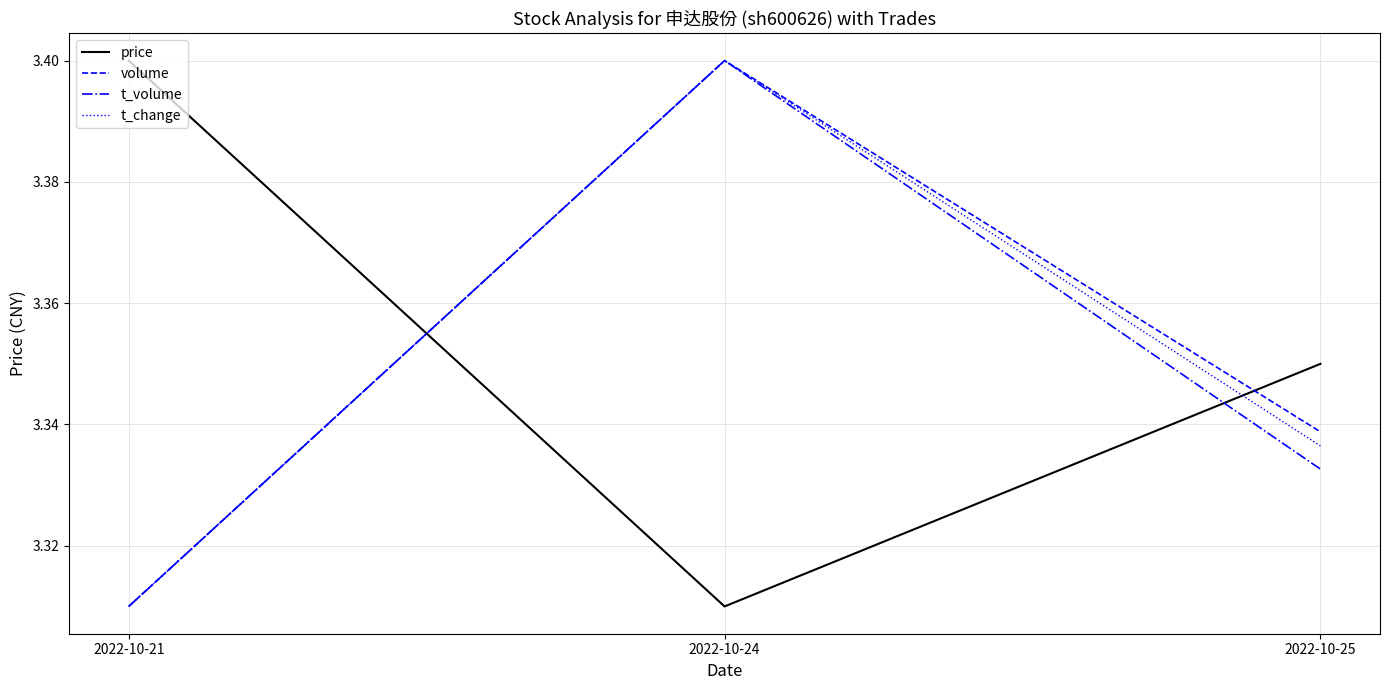

Which category has the highest value in the t_volume series?

2022-10-24